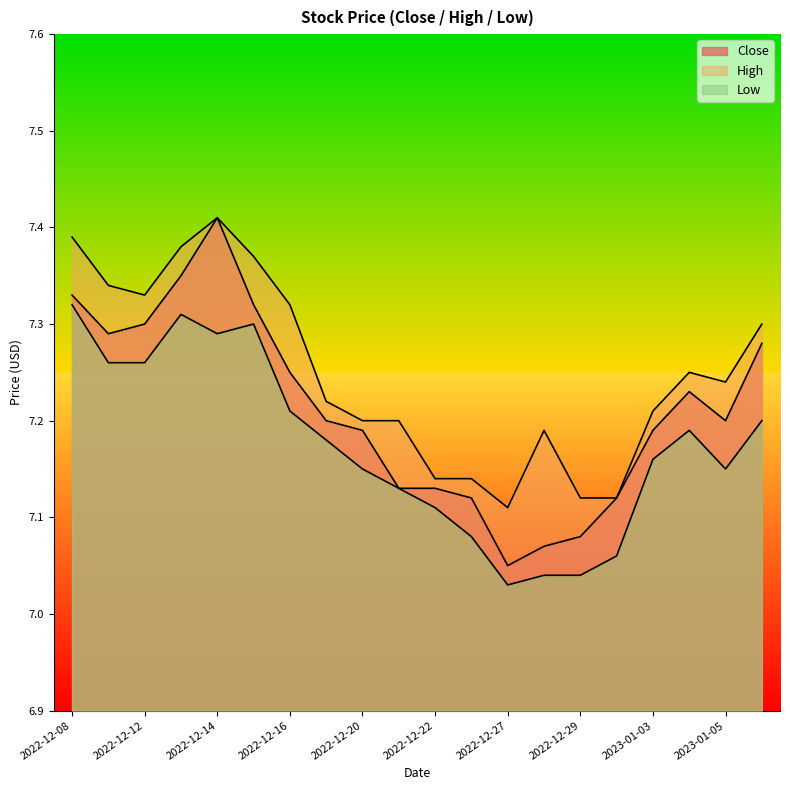

The Low series shows 7.1 at 2022-12-22. True or false?

True